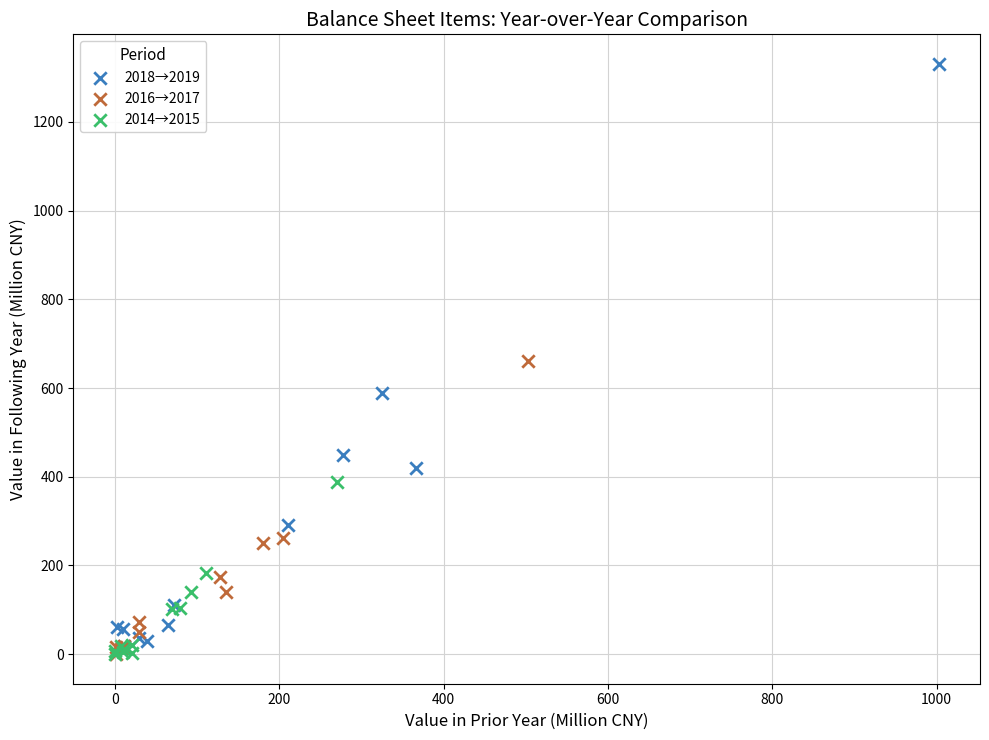

Which series reaches the maximum Y coordinate?

2018→2019